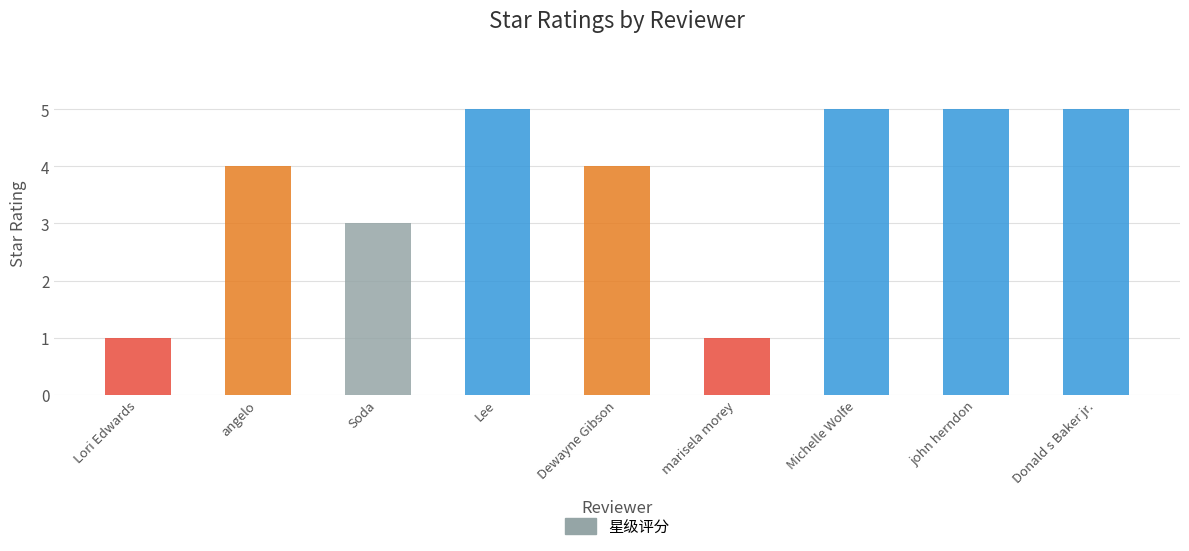

Are the bars horizontal?

No